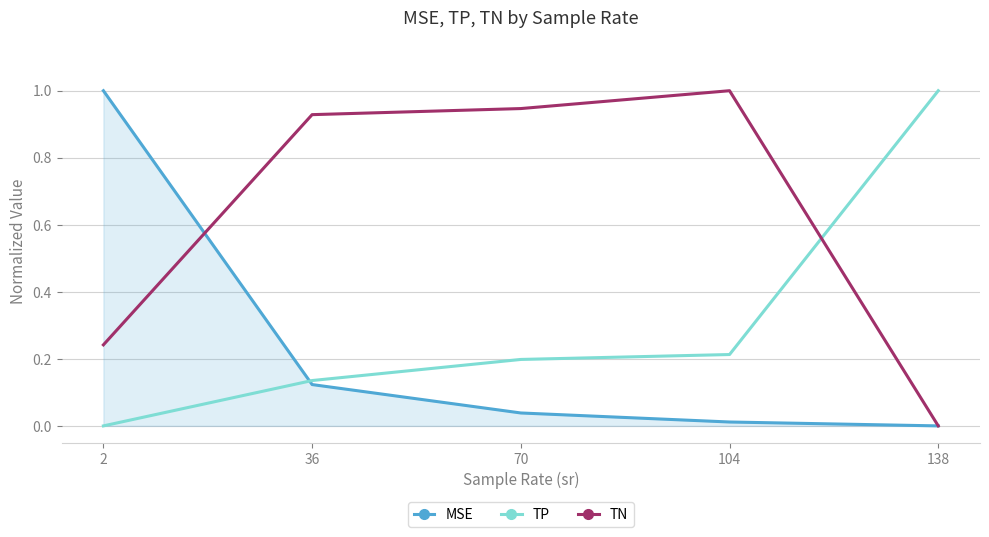

True or false: TP and MSE intersect in this chart.

True